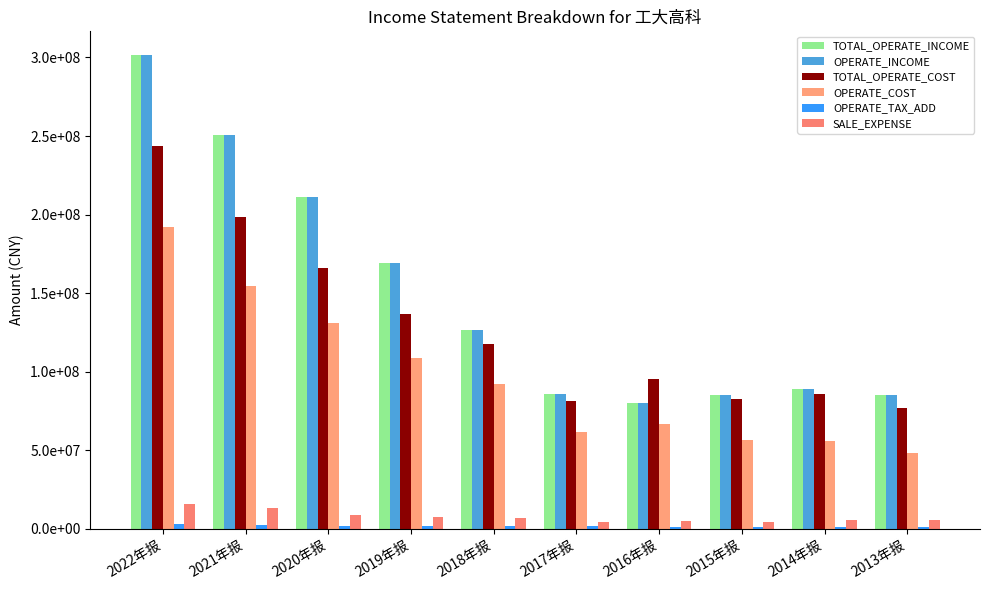

Are the bars grouped side by side (vs. stacked)?

Yes